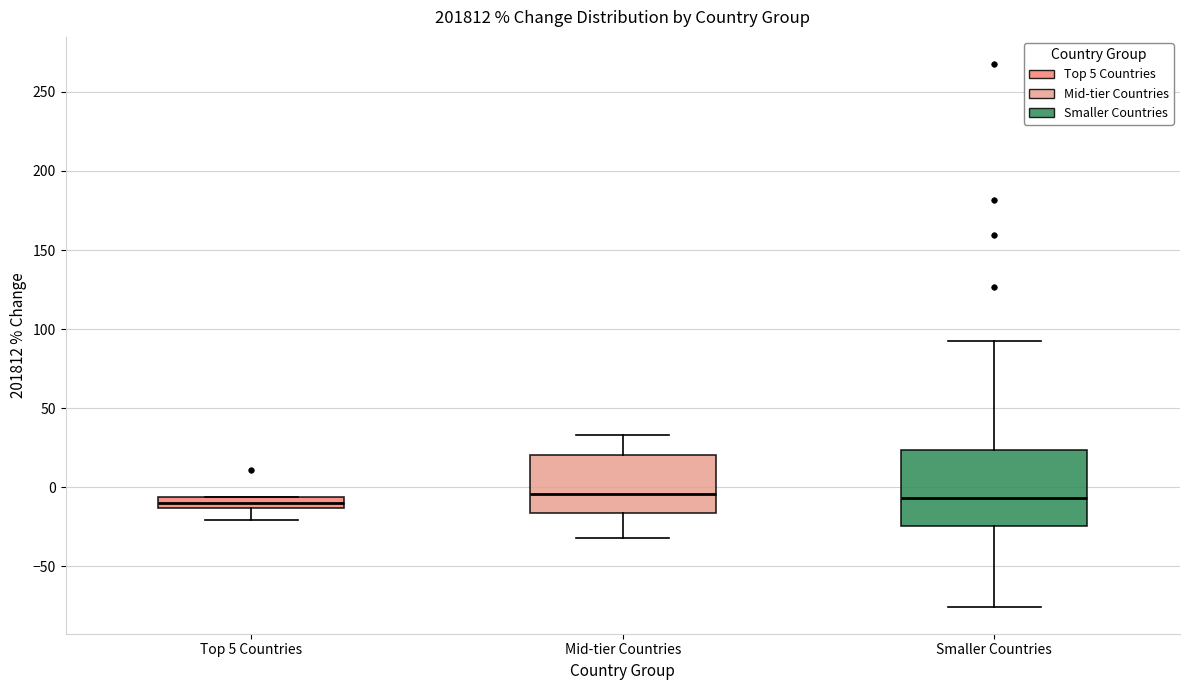

Which box is the tallest, from its lower edge to its upper edge?

Smaller Countries